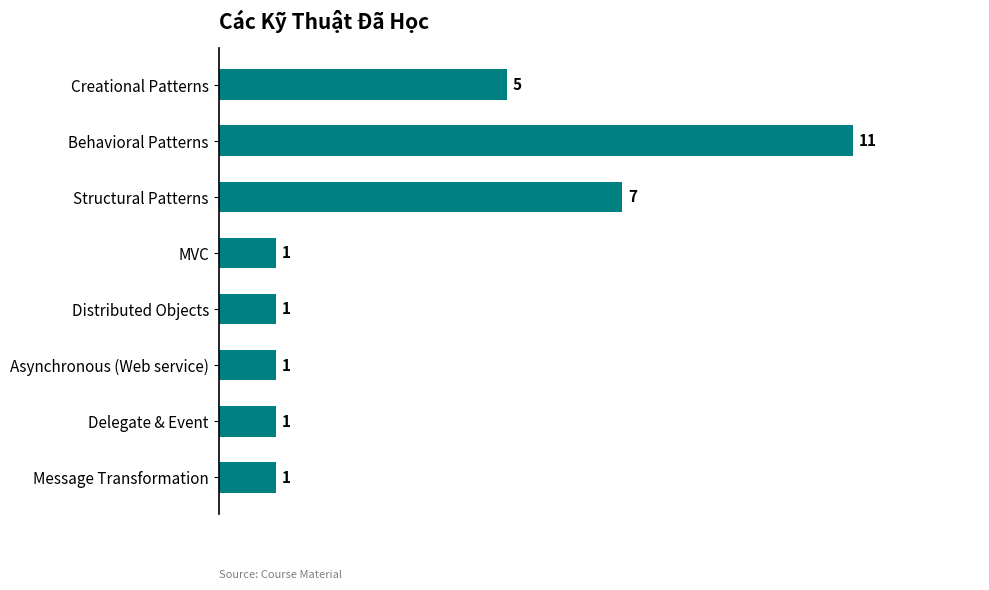

True or false: the data shows 5 at Creational Patterns.

True